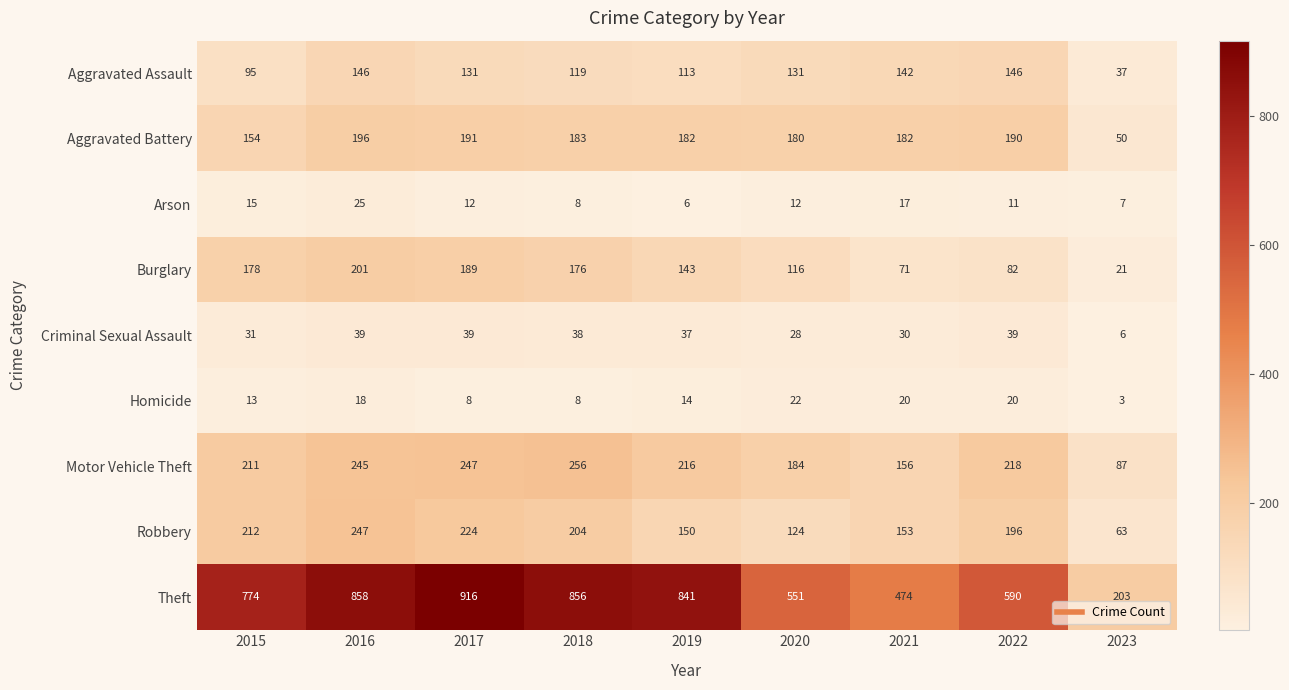

Count the Homicide values in the range 8 to 20.

7